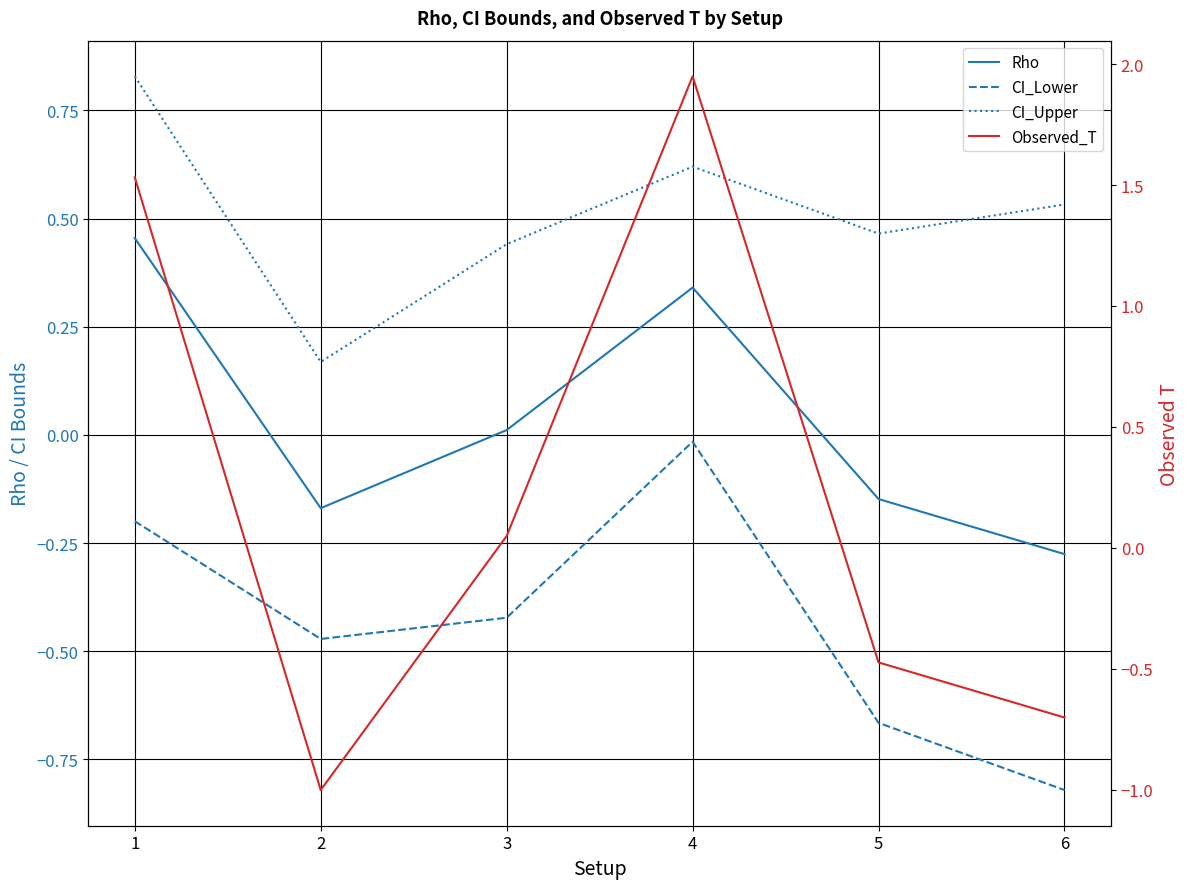

Reading left to right, list all the values displayed in this chart.

Rho: 1=0.5	2=-0.2	3=0.0	4=0.3	5=-0.1	6=-0.3
CI_Lower: 1=-0.2	2=-0.5	3=-0.4	4=-0.0	5=-0.7	6=-0.8
CI_Upper: 1=0.8	2=0.2	3=0.4	4=0.6	5=0.5	6=0.5
Observed_T: 1=1.5	2=-1.0	3=0.0	4=1.9	5=-0.5	6=-0.7